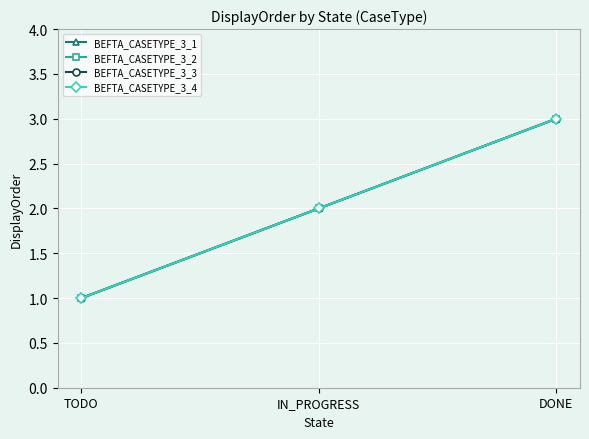

Is this an area chart (filled region under the line)?

No